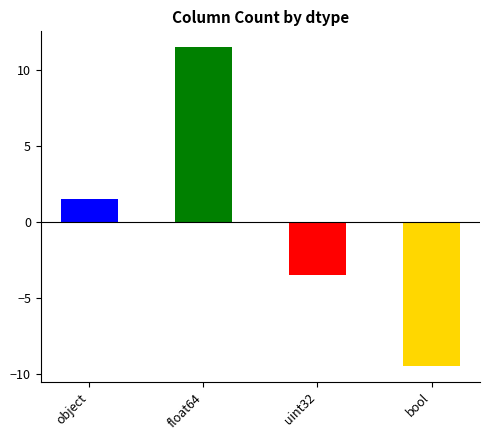

What is the difference between the second highest and second lowest values?

5